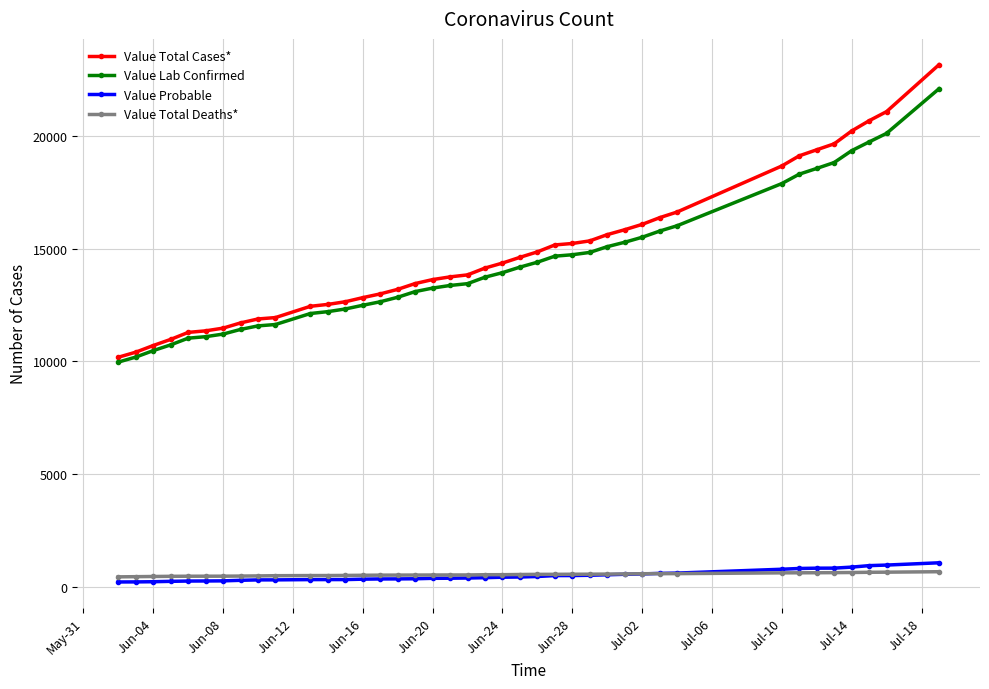

What is the value of the Value Lab Confirmed point at the 16th from the left?

12846